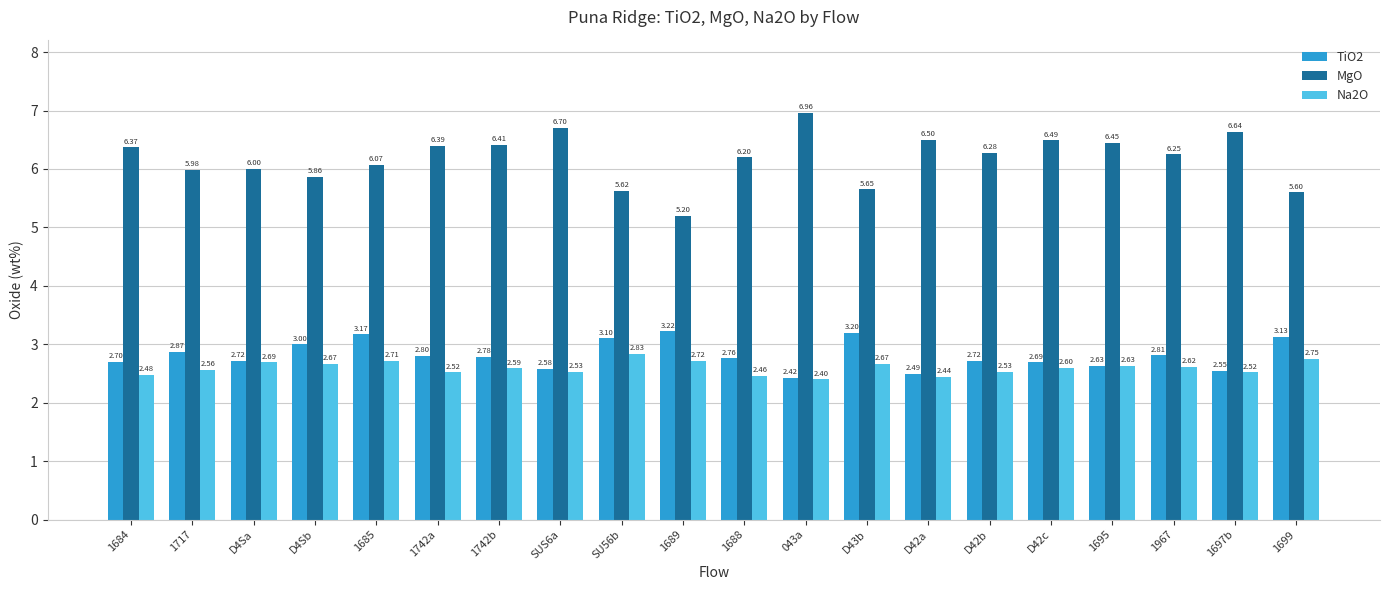

Is the value of MgO at 1689 greater than the value of TiO2 at 1742a?

Yes